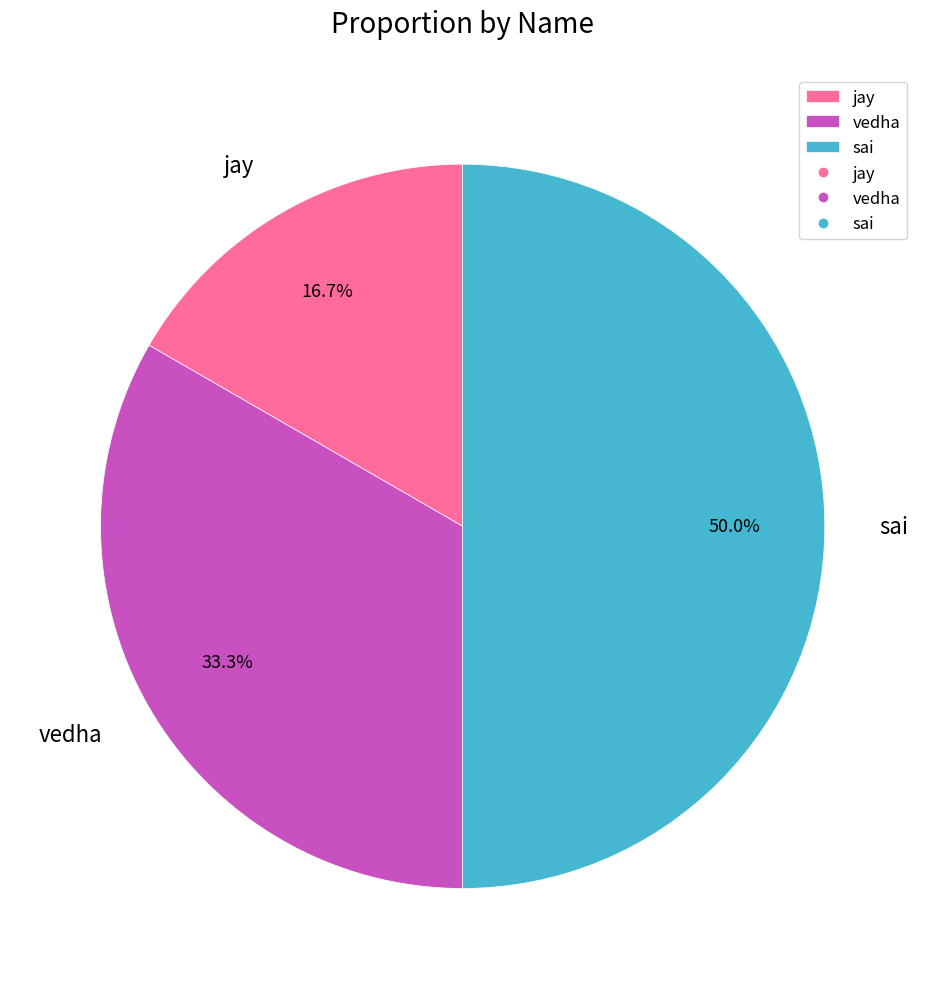

Does vedha account for over 50% of the chart?

No